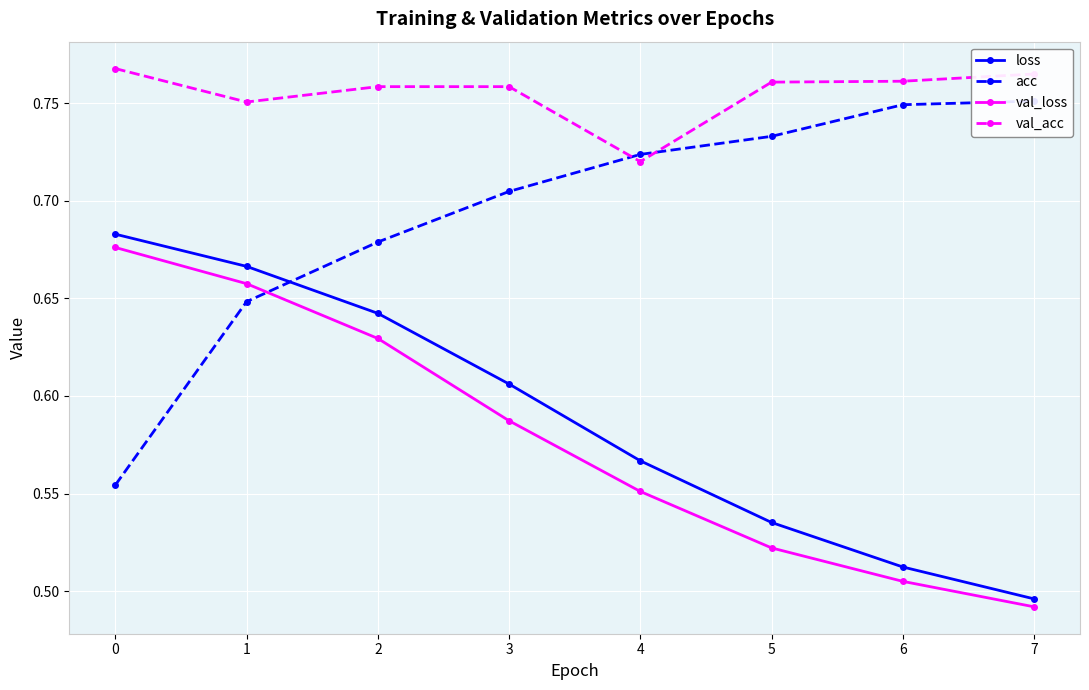

How many lines are shown in the chart?

4